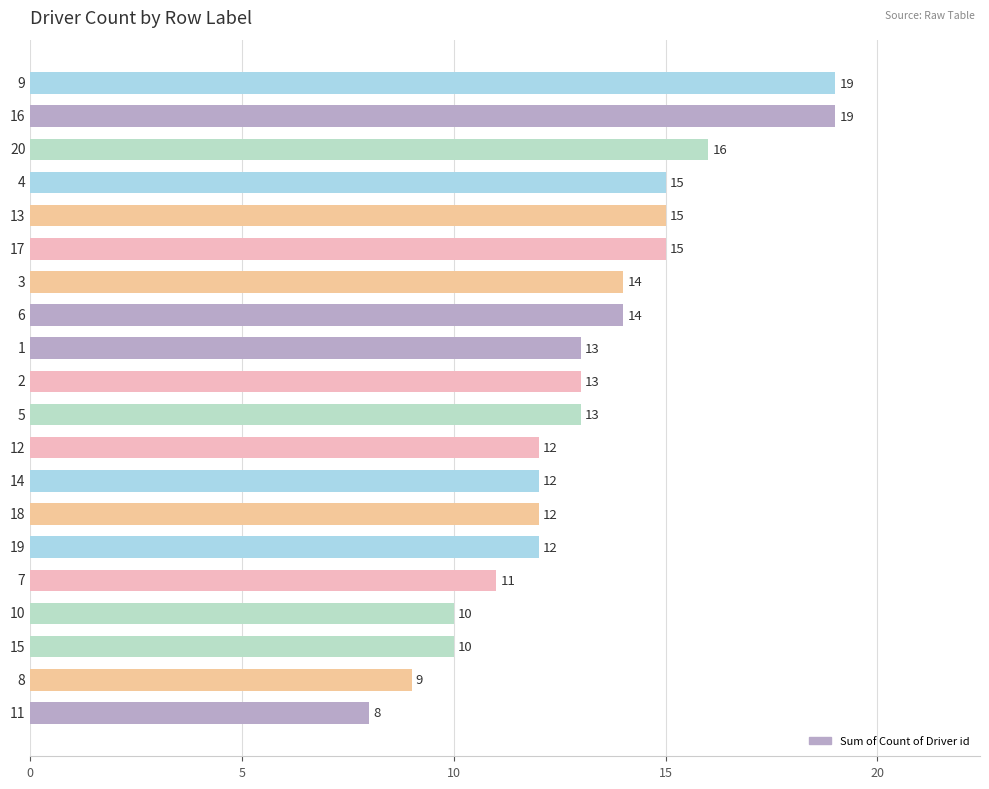

What is the approximate value at 15, to the nearest 5?

10